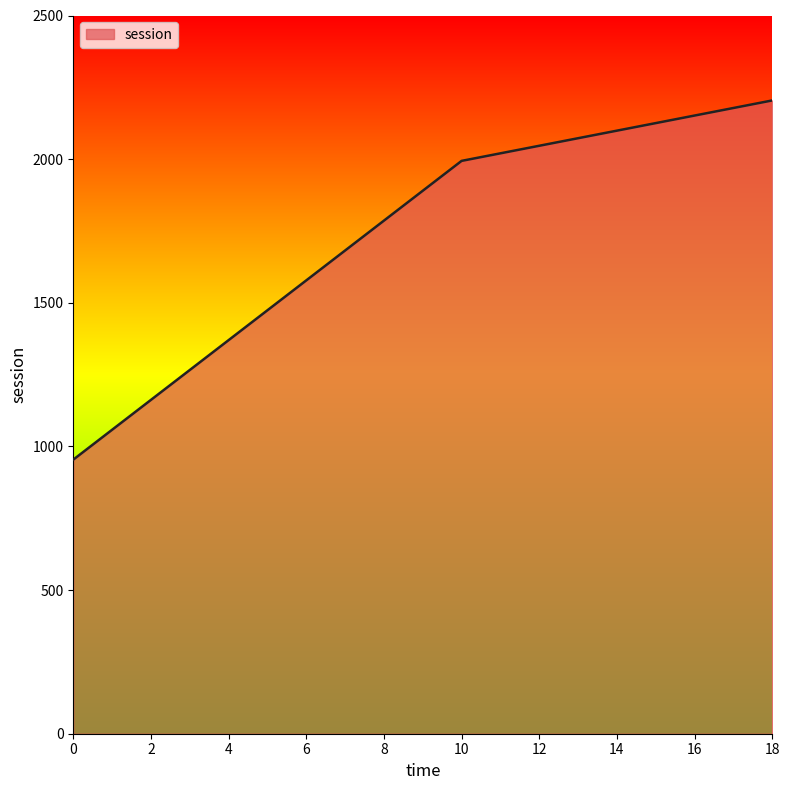

What is the average value?

1717.5